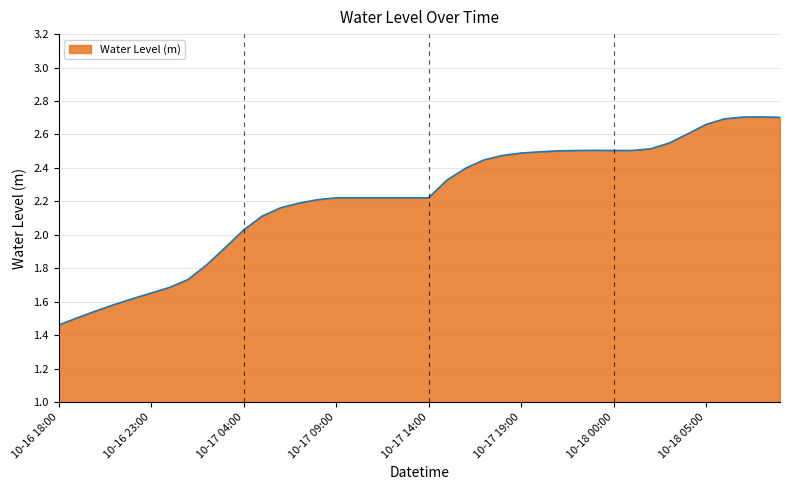

What is the difference between the maximum and minimum values?

1.2